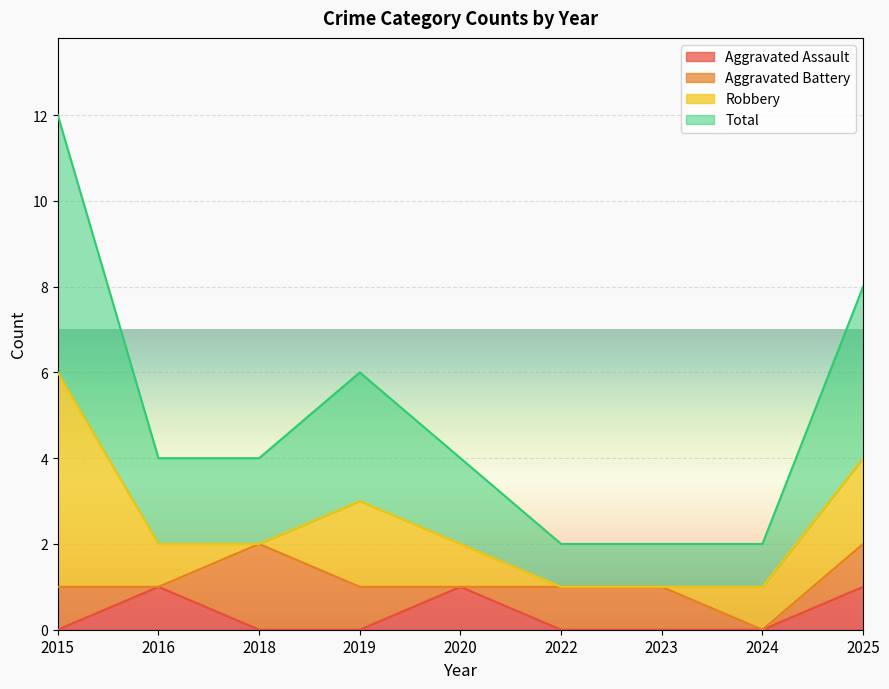

Which series has the largest total across all categories?

Total